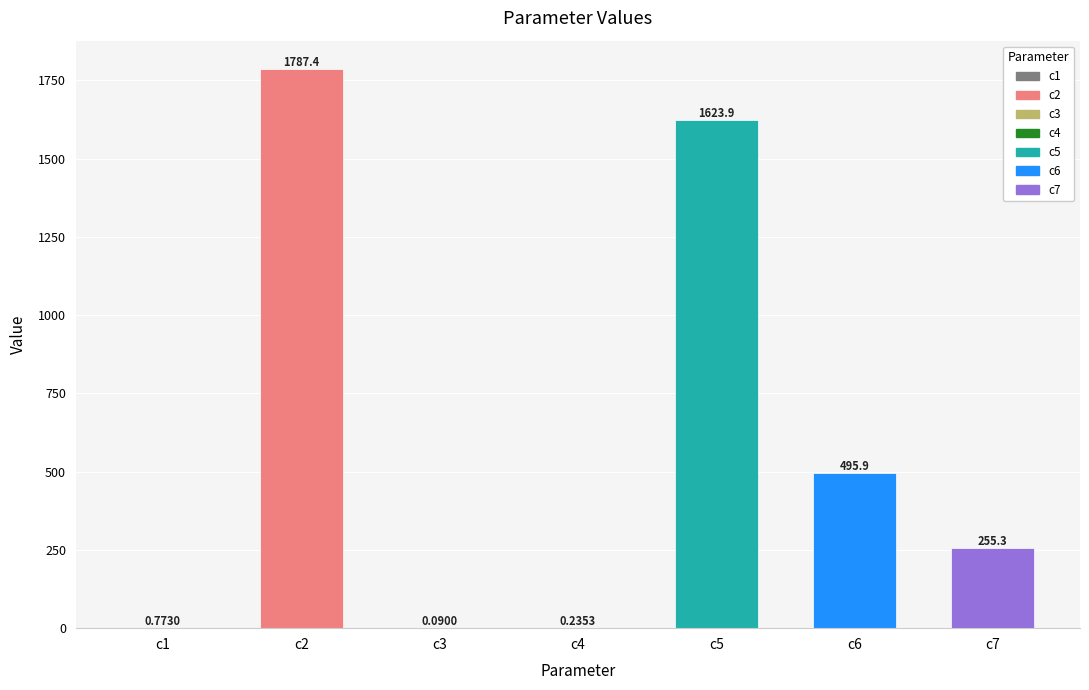

What is the sum of the values at c7 and c2?

2042.7